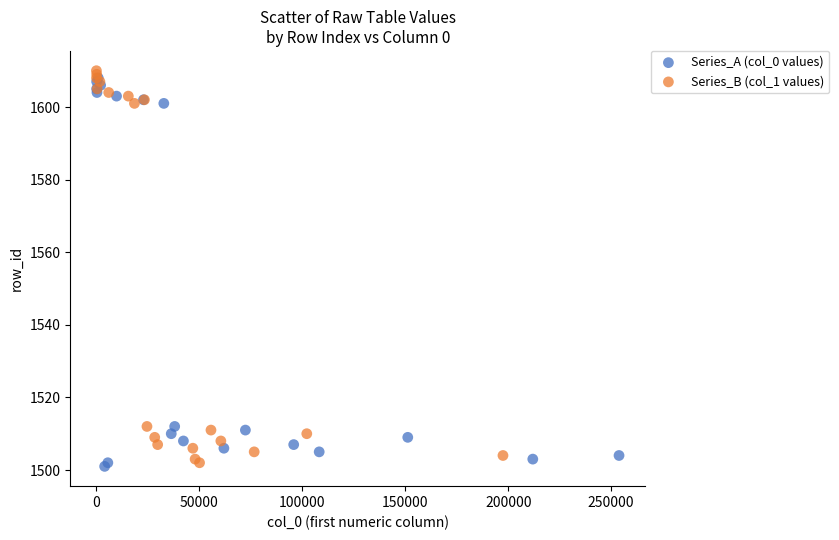

What are all the series names shown in the legend?

Series_A (col_0 values), Series_B (col_1 values)